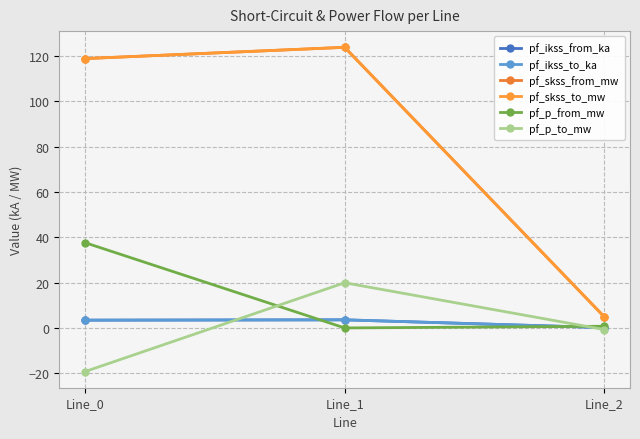

What is the sum of all pf_skss_from_mw values?

247.7